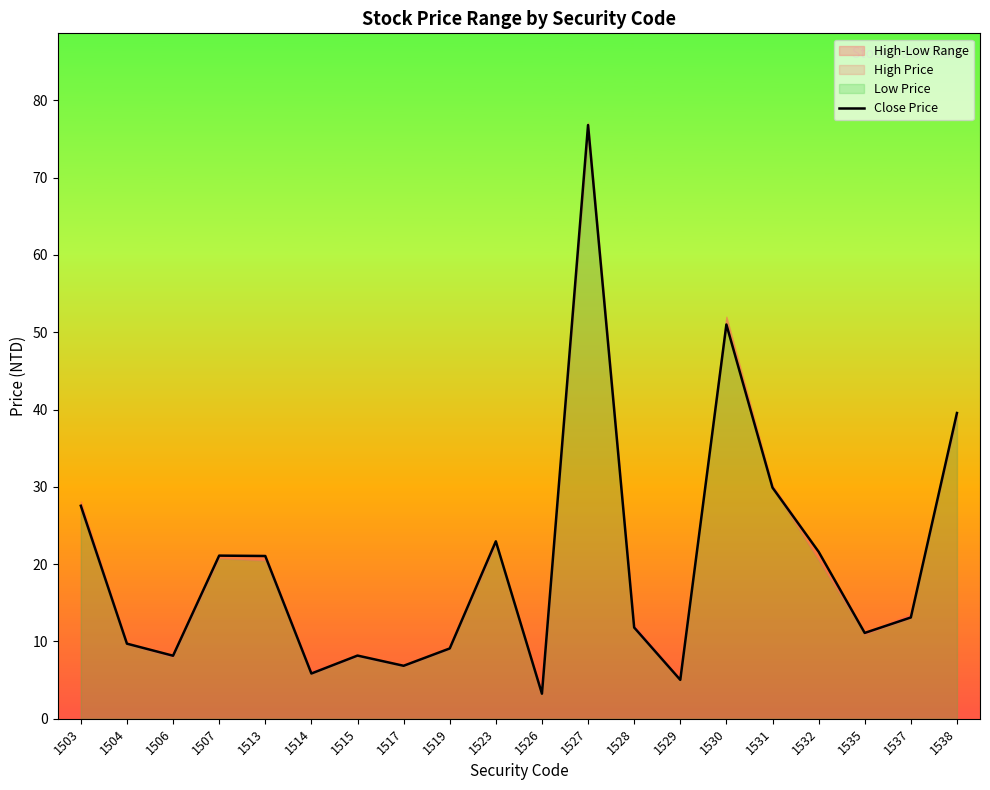

Reading right to left, transcribe all the data shown in this chart.

39.5	13.1	11.1	21.6	29.9	51.0	5.0	11.8	76.8	3.2	22.9	9.1	6.8	8.2	5.8	21.1	21.1	8.2	9.7	27.6